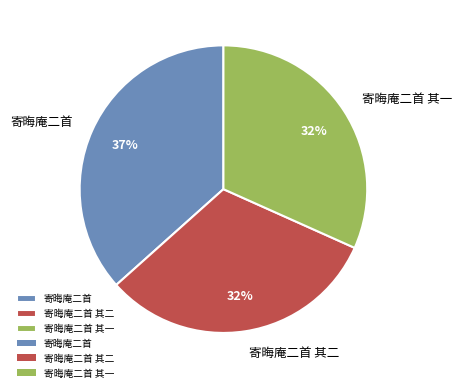

To the nearest percent, what portion does 寄晦庵二首 其二 represent?

32%